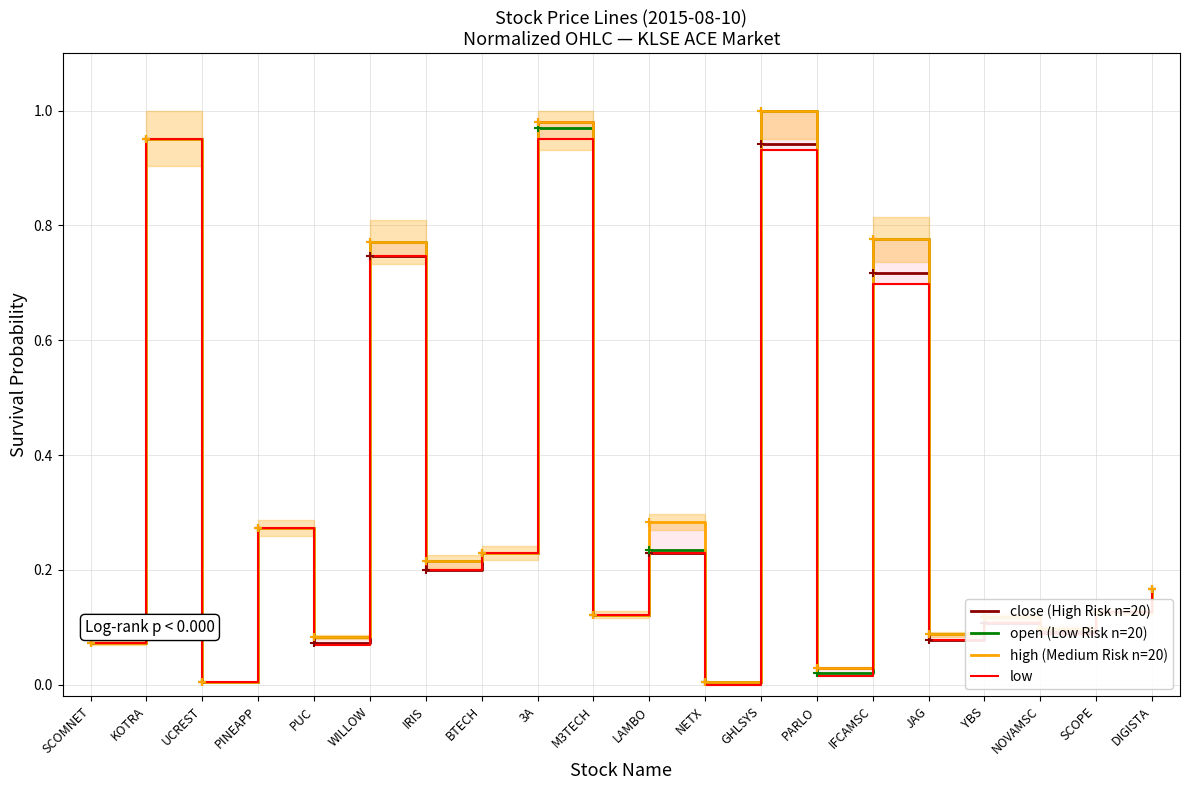

What is the difference between the open (Low Risk n=20) values at IRIS and SCOPE?

0.1